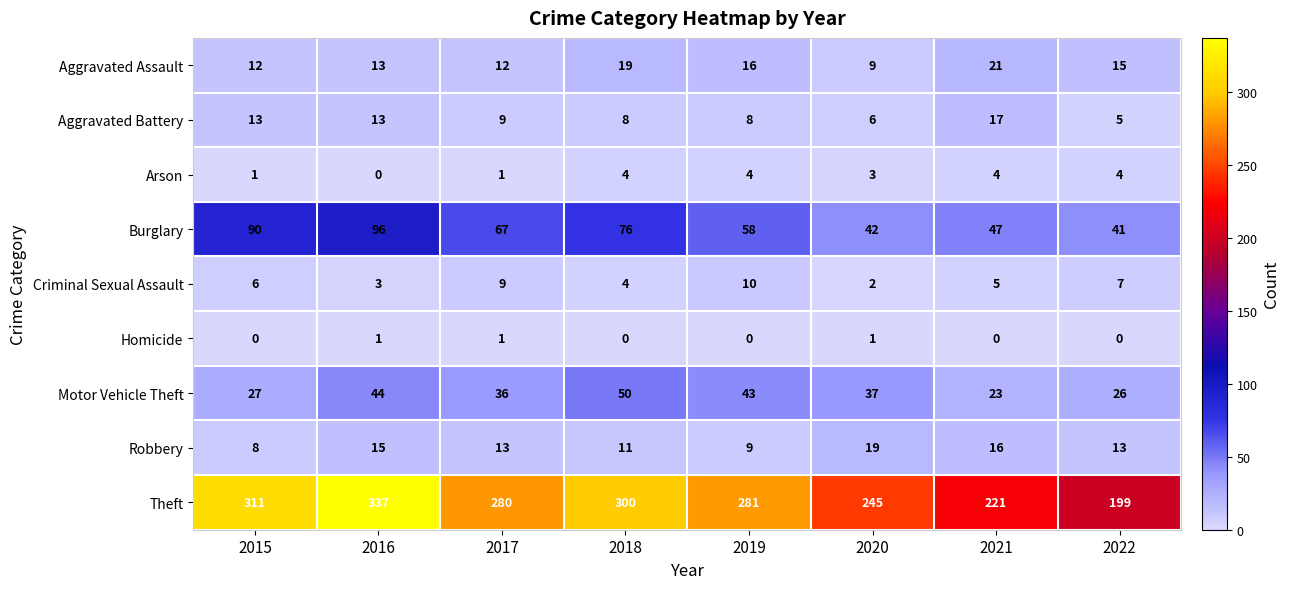

Where does the Theft series first go above 281?

2015